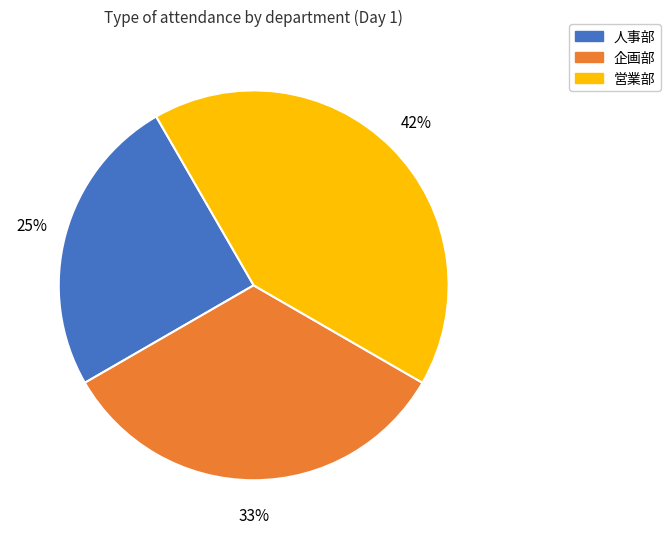

Between 企画部 and 営業部, which is larger?

営業部